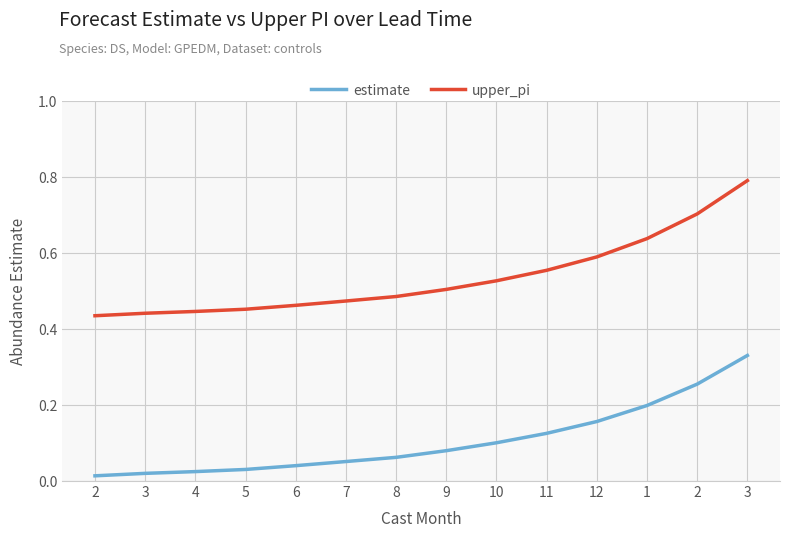

How many distinct data groups are displayed?

2